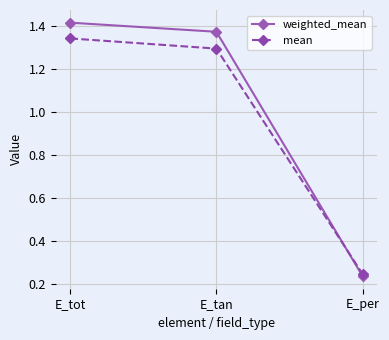

Is the value of weighted_mean at E_tot greater than the value of mean at E_tot?

Yes